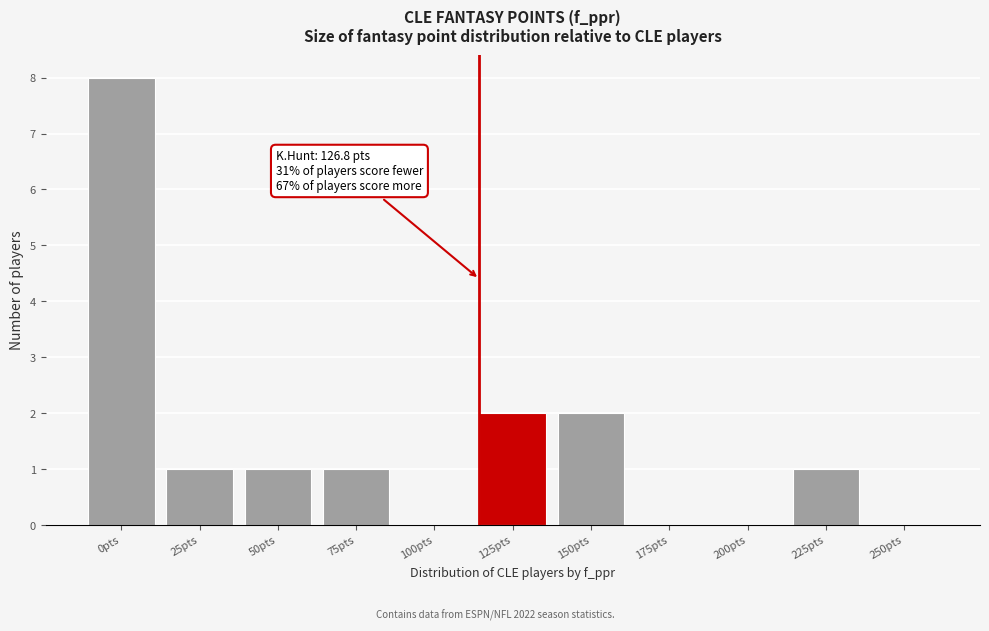

Reading right to left, transcribe all the data shown in this chart.

250pts=0	225pts=1	200pts=0	175pts=0	150pts=2	125pts=2	100pts=0	75pts=1	50pts=1	25pts=1	0pts=8